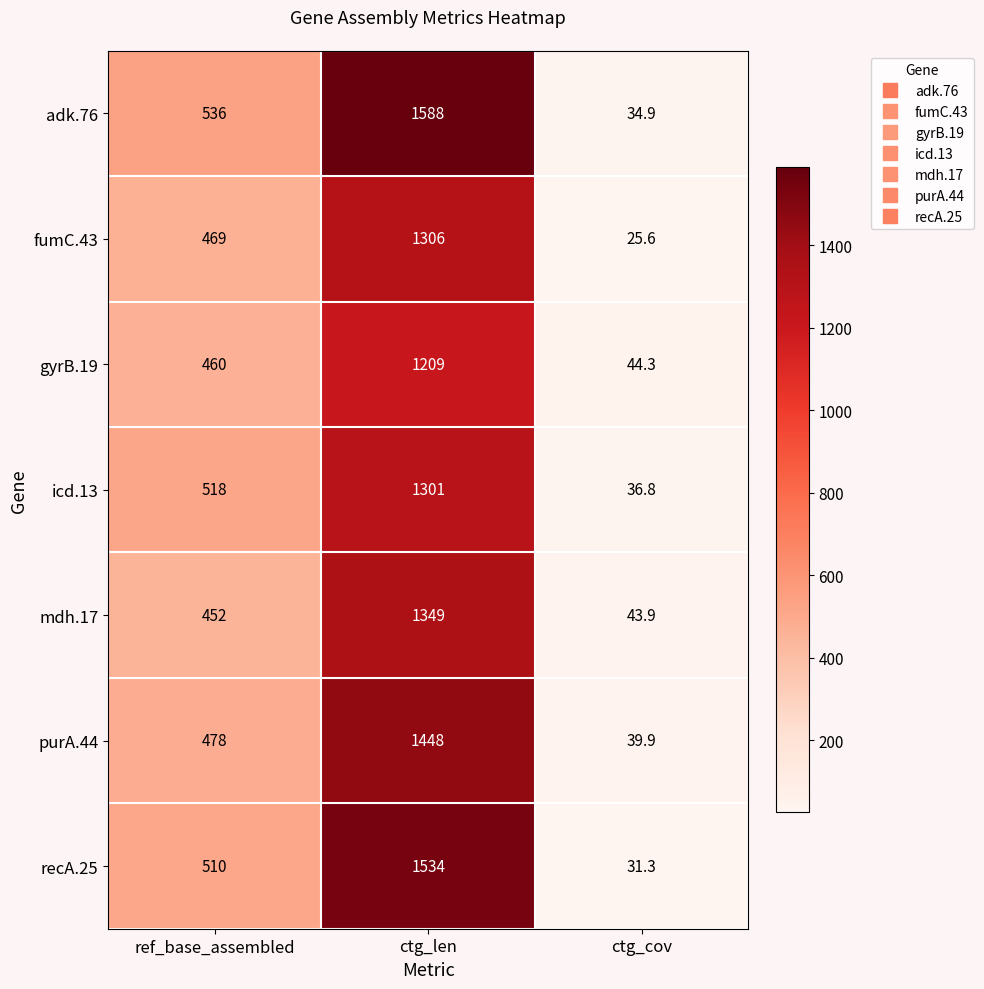

Where is mdh.17 nearest to the value 696?

ref_base_assembled